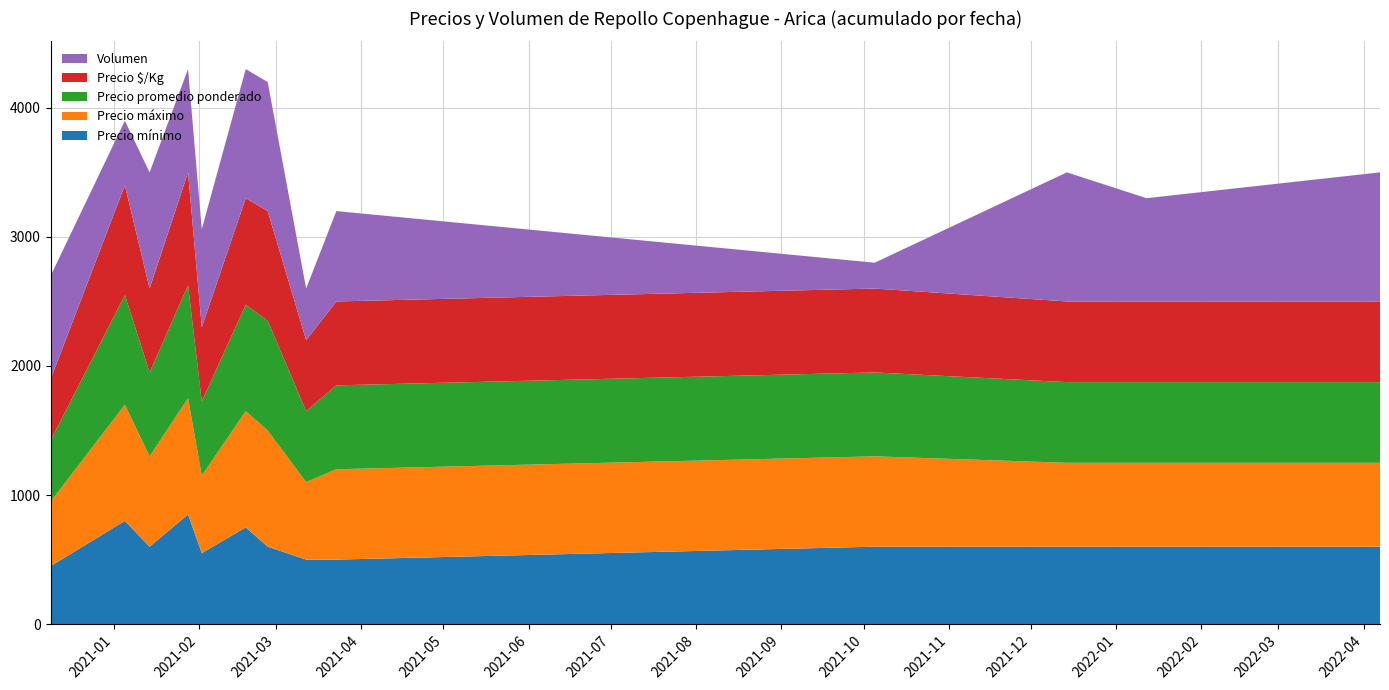

Reading right to left, what are all the values shown in this chart?

Precio mínimo: 2022-04-07=600	2022-01-12=600	2021-12-14=600	2021-10-05=600	2021-03-23=500	2021-03-12=500	2021-02-26=600	2021-02-18=750	2021-02-02=550	2021-01-28=850	2021-01-14=600	2021-01-05=800	2020-12-09=450
Precio máximo: 2022-04-07=650	2022-01-12=650	2021-12-14=650	2021-10-05=700	2021-03-23=700	2021-03-12=600	2021-02-26=900	2021-02-18=900	2021-02-02=600	2021-01-28=900	2021-01-14=700	2021-01-05=900	2020-12-09=500
Precio promedio ponderado: 2022-04-07=625	2022-01-12=625	2021-12-14=625	2021-10-05=650	2021-03-23=650	2021-03-12=550	2021-02-26=850	2021-02-18=825	2021-02-02=575	2021-01-28=875	2021-01-14=650	2021-01-05=850	2020-12-09=475
Precio $/Kg: 2022-04-07=625	2022-01-12=625	2021-12-14=625	2021-10-05=650	2021-03-23=650	2021-03-12=550	2021-02-26=850	2021-02-18=825	2021-02-02=575	2021-01-28=875	2021-01-14=650	2021-01-05=850	2020-12-09=475
Volumen: 2022-04-07=1000	2022-01-12=800	2021-12-14=1000	2021-10-05=200	2021-03-23=700	2021-03-12=400	2021-02-26=1000	2021-02-18=1000	2021-02-02=760	2021-01-28=800	2021-01-14=900	2021-01-05=500	2020-12-09=800